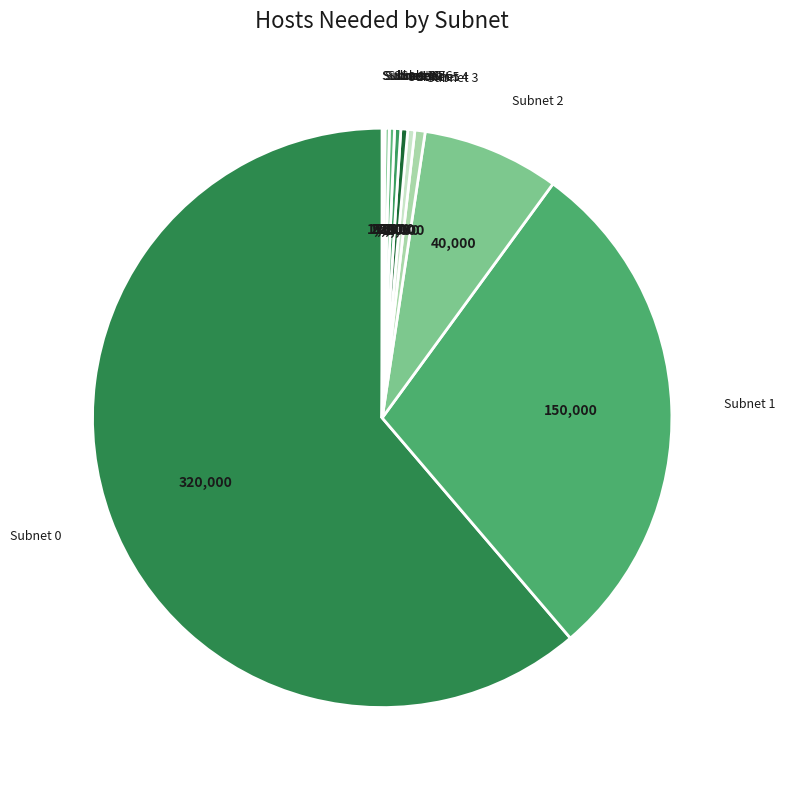

Which slice is the largest?

Subnet 0